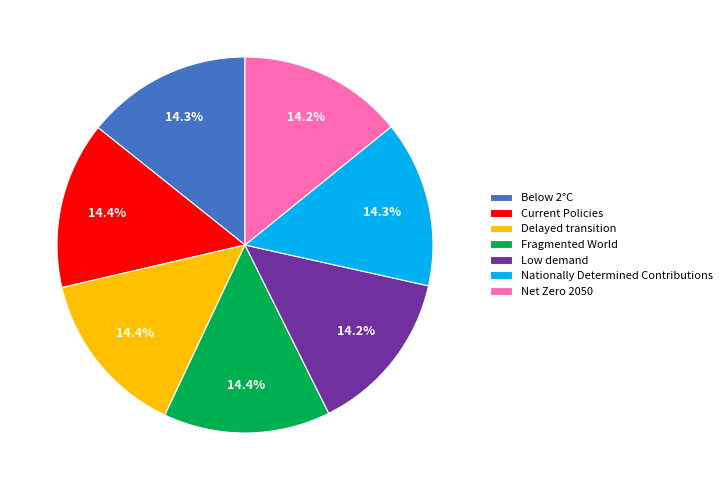

To the nearest percent, what is the average slice percentage?

14%